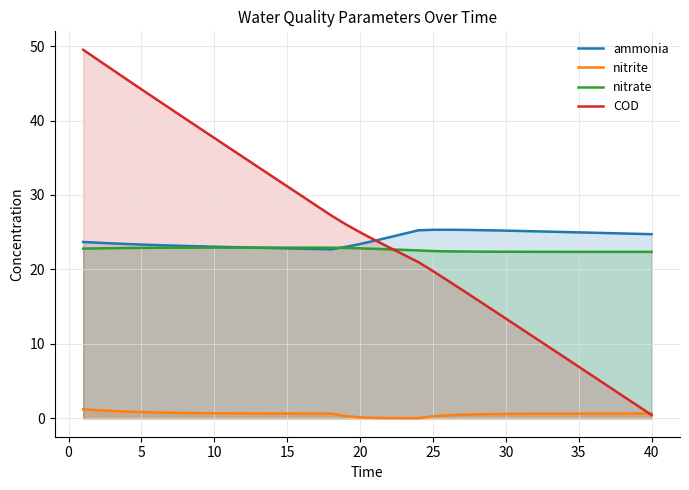

True or false: nitrite has more than 2 points higher than both neighbors.

False